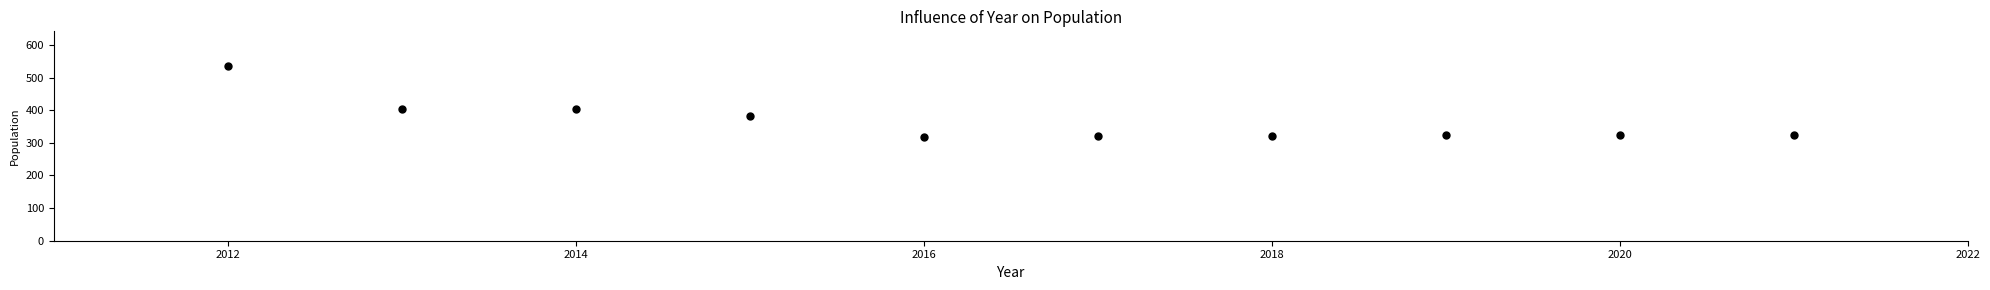

What is the average Y value?

366